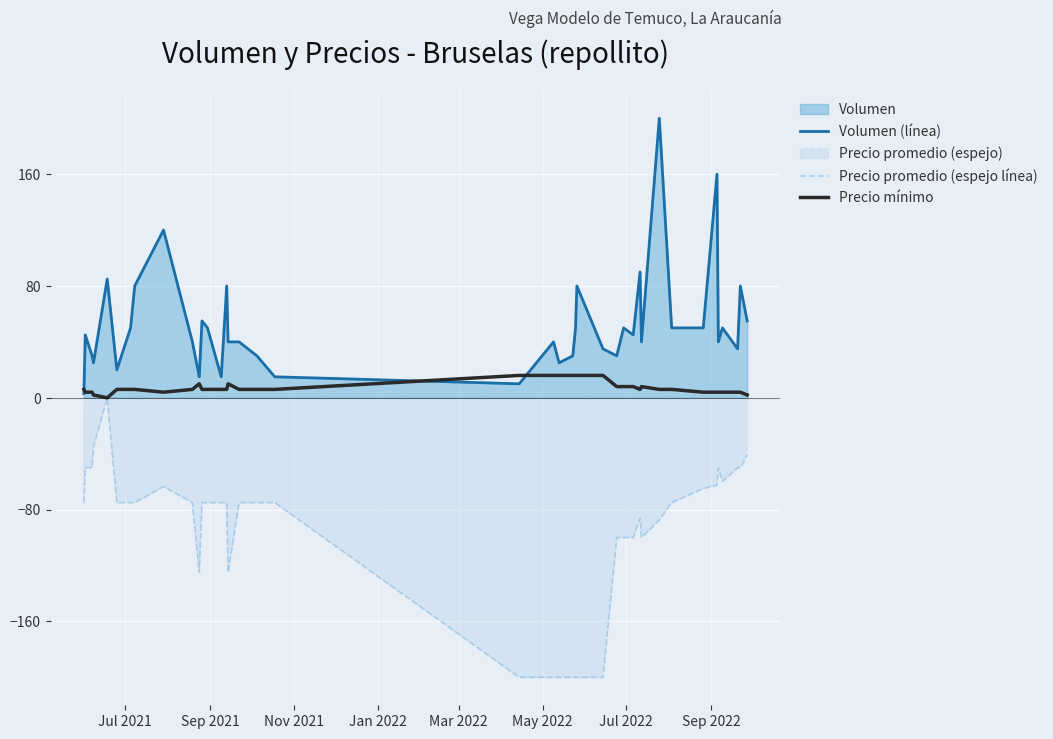

True or false: Volumen (línea) has more than 2 points higher than both neighbors.

True